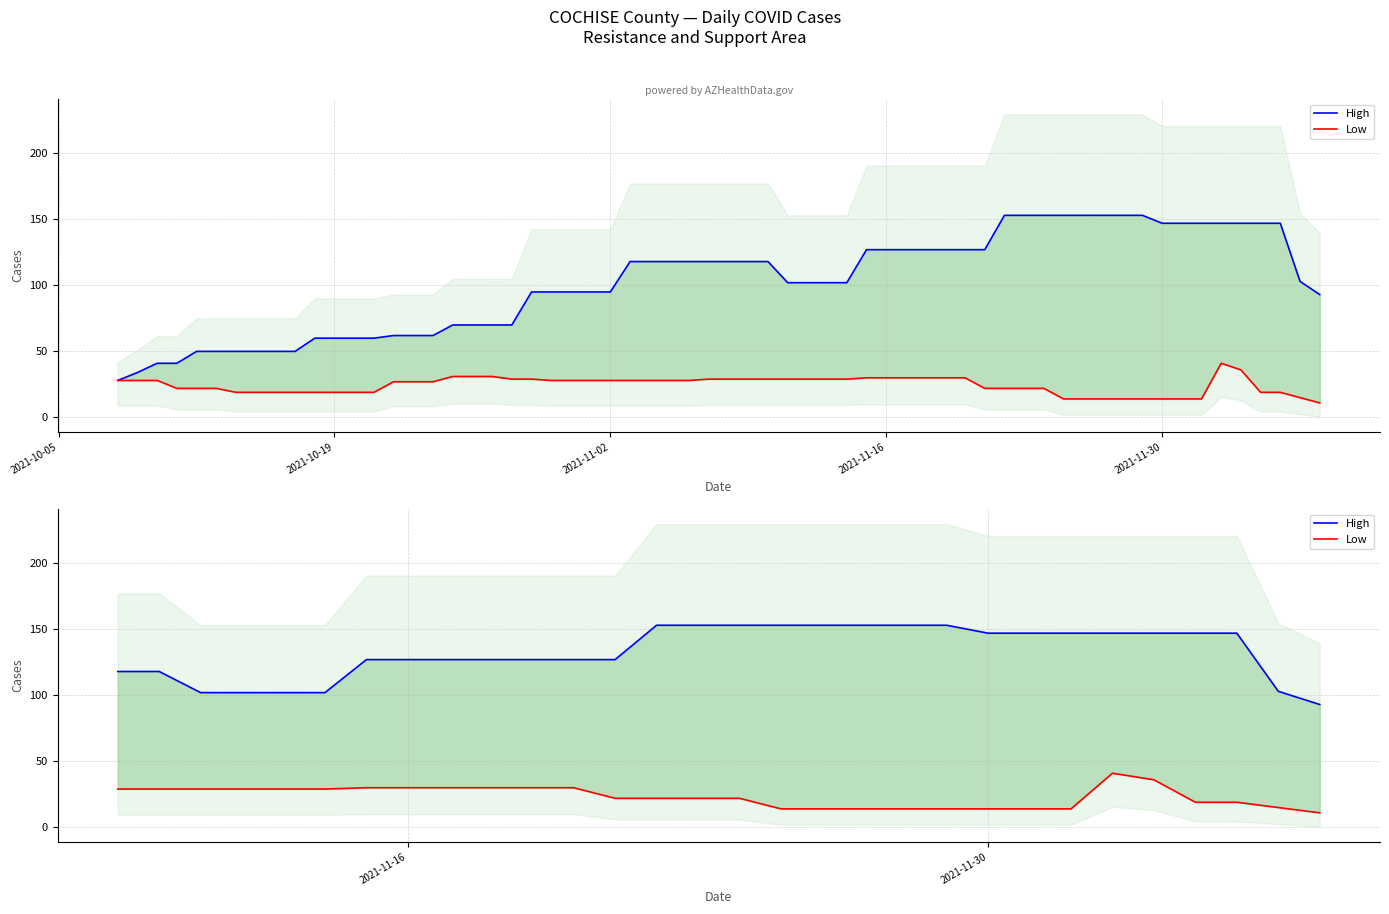

Which series has the widest spread of values?

High